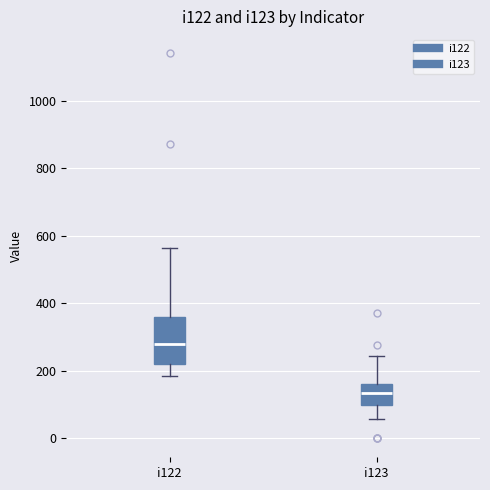

Comparing the boxes themselves (not the whiskers), which one is the tallest?

i122